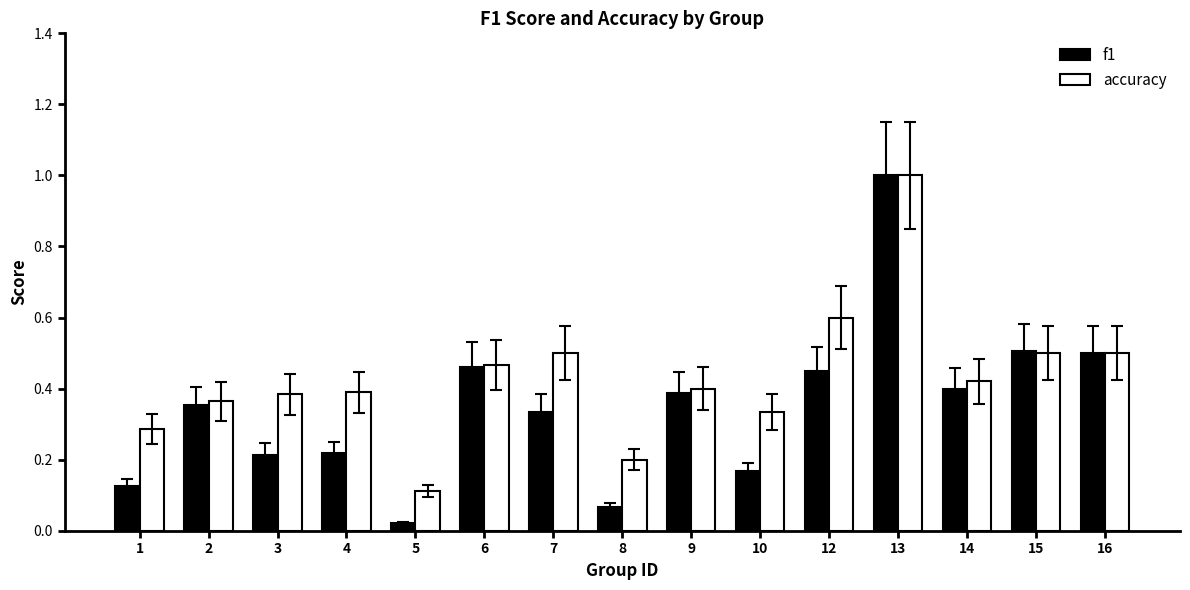

How many bars are there in each group?

2